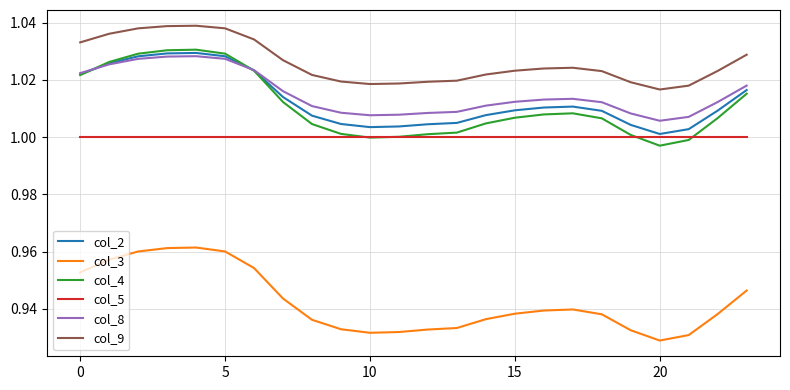

Which series has the largest total across all categories?

col_9